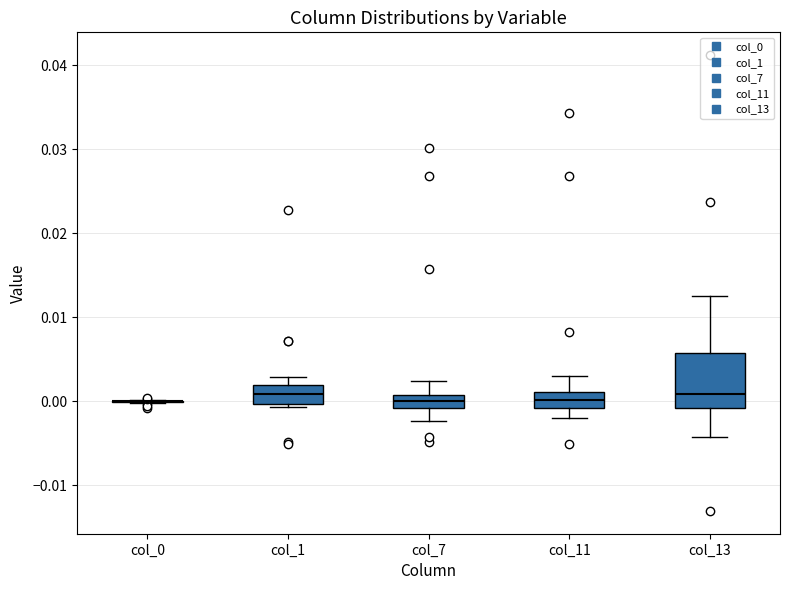

Comparing the boxes themselves (not the whiskers), which one is the tallest?

col_13